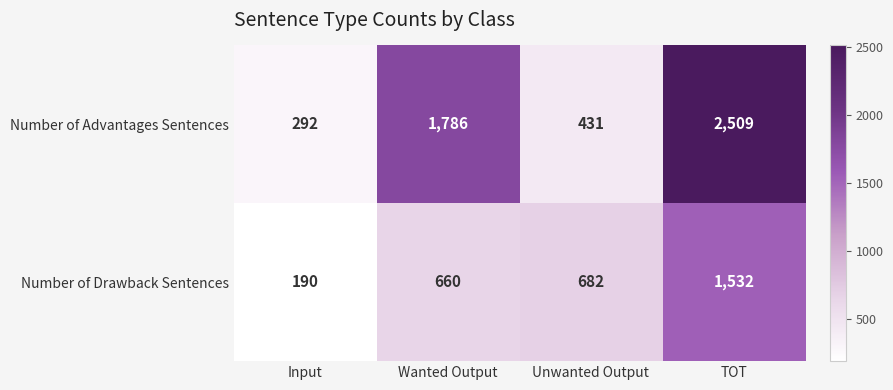

Between Input and Unwanted Output, which series saw the biggest shift?

Number of Drawback Sentences